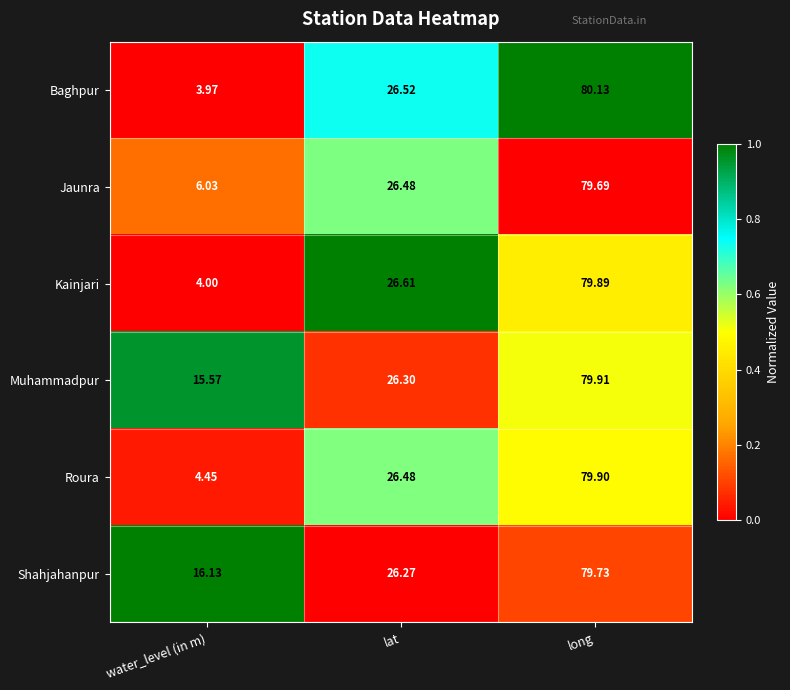

Which label corresponds to the largest value in the chart?

long